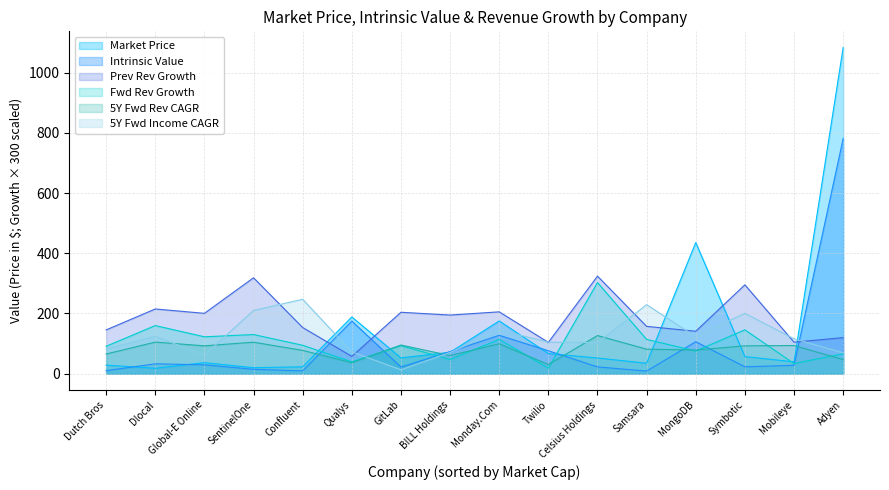

Which series has the largest total across all categories?

Prev Rev Growth